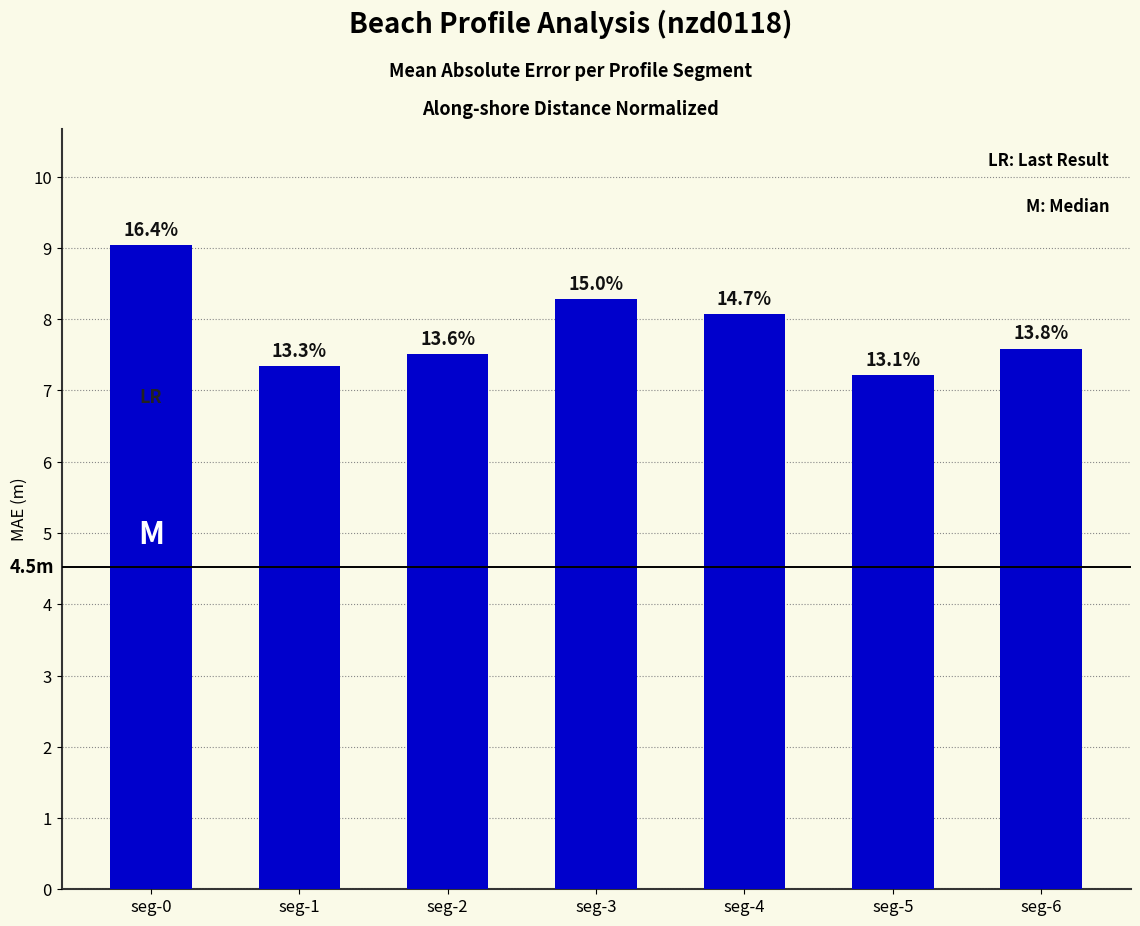

Are the bars horizontal?

No